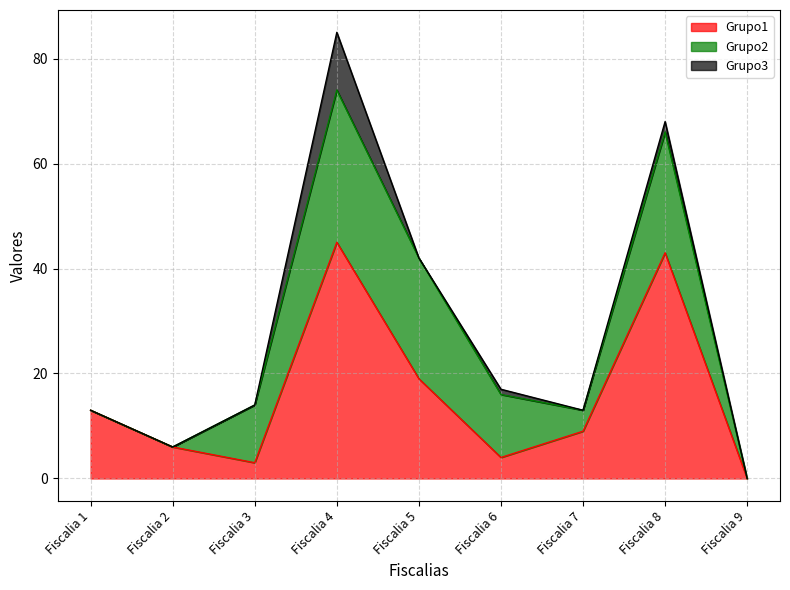

Does the chart have visible grid lines?

Yes